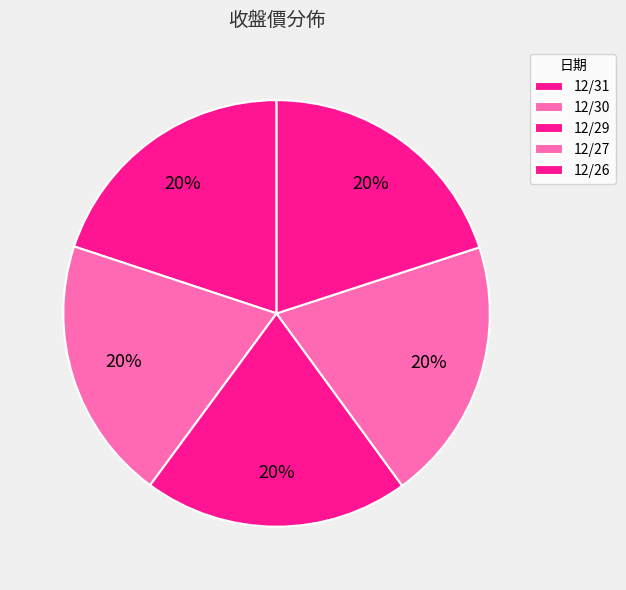

Rank the categories by value from highest to lowest.

12/29, 12/30, 12/27, 12/26, 12/31